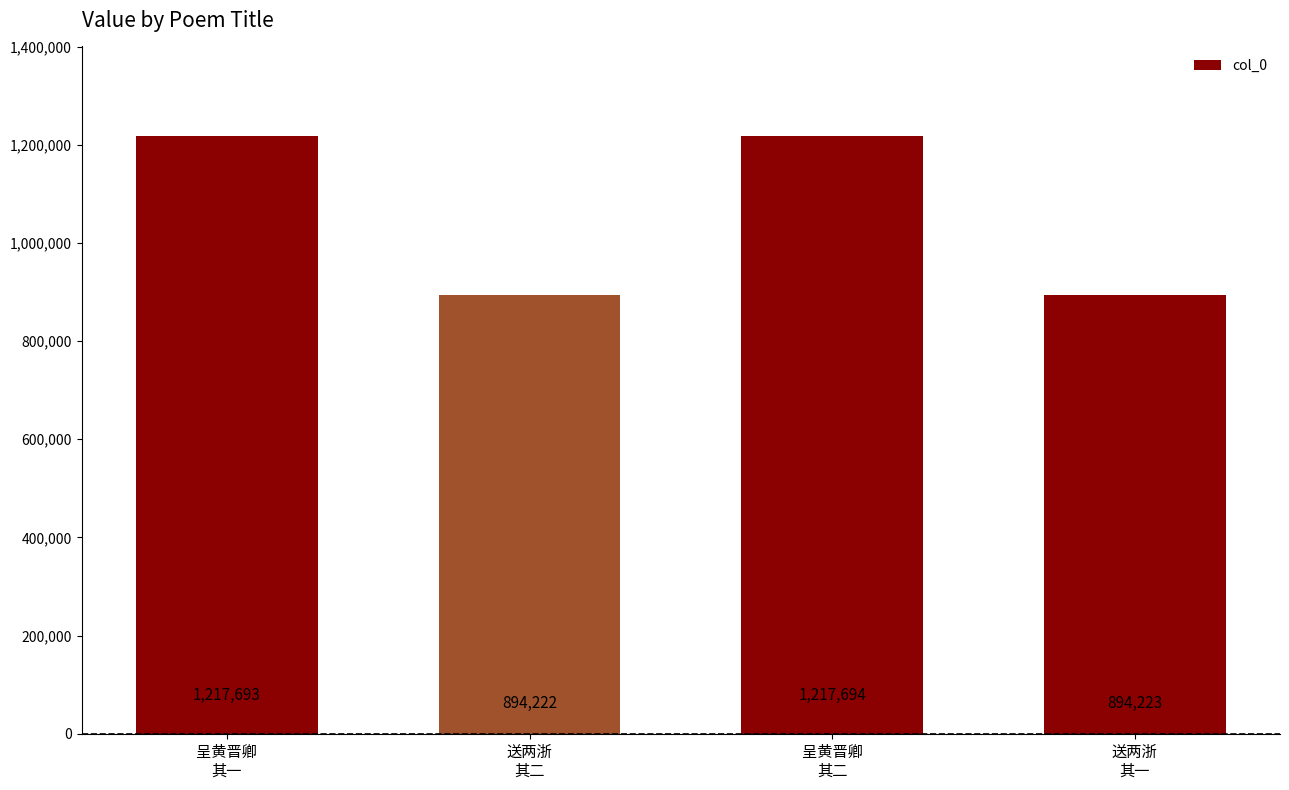

What is the label of the 1st bar from the left?

呈黄晋卿
其一